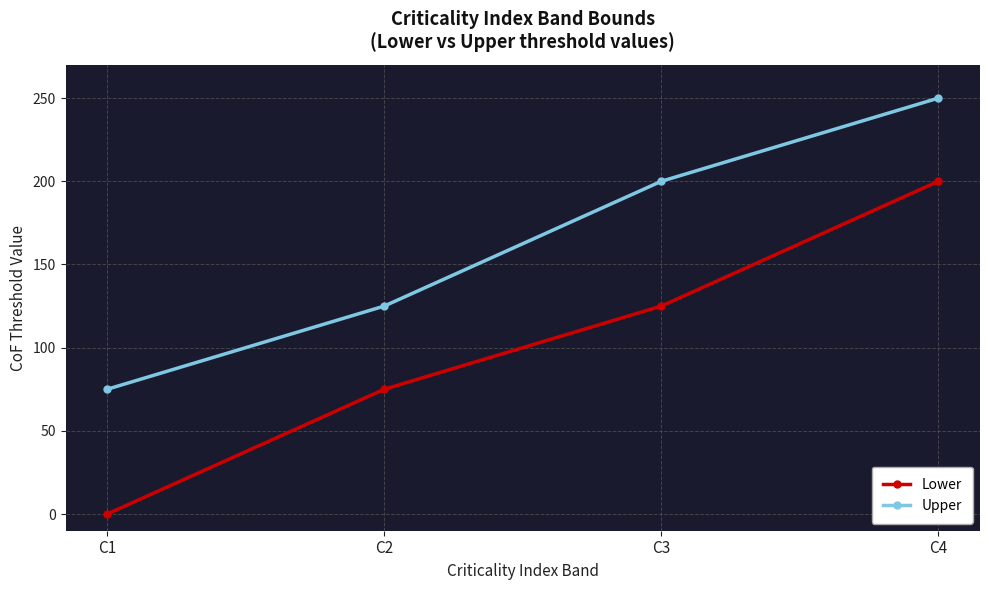

List the series in order of their overall mean, highest first.

Upper, Lower